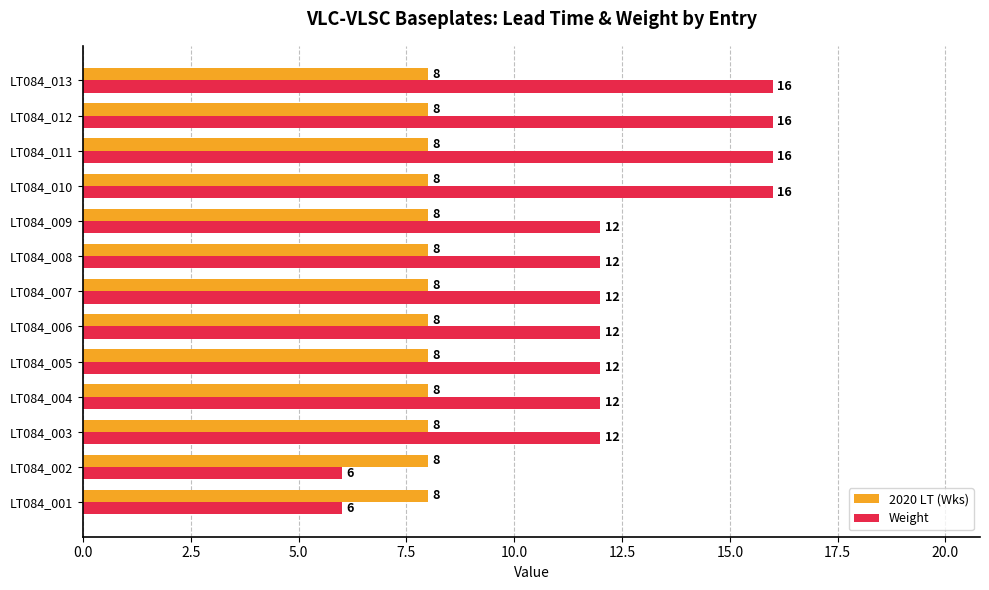

Which series has the largest total across all categories?

Weight